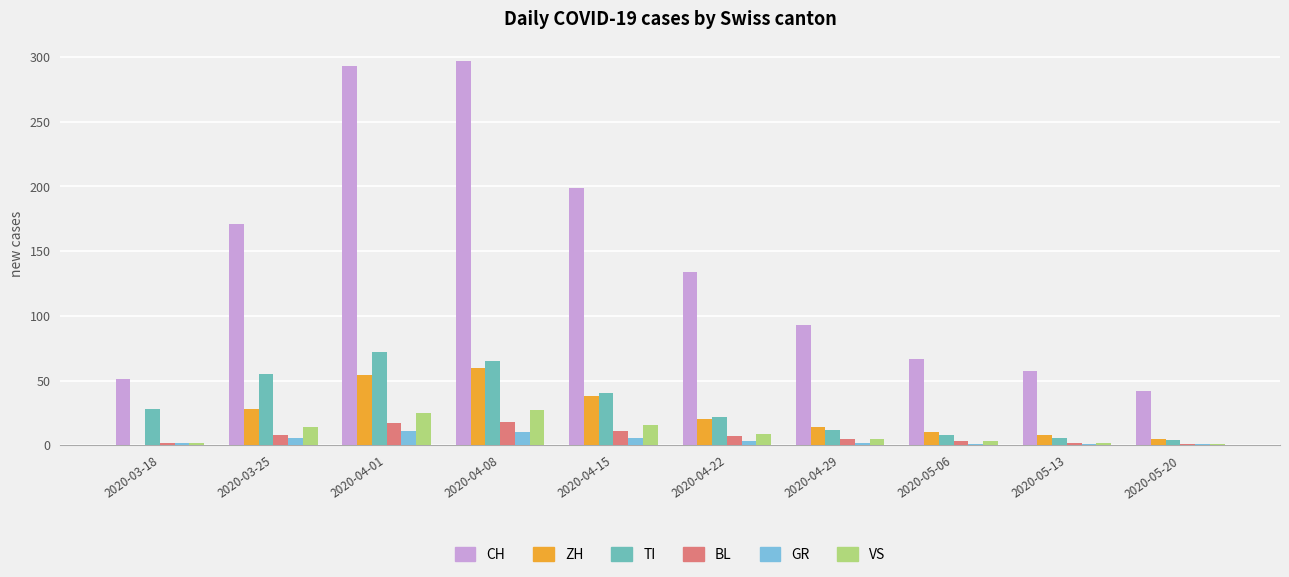

What is the spread (max minus min) of values at 2020-04-15?

193